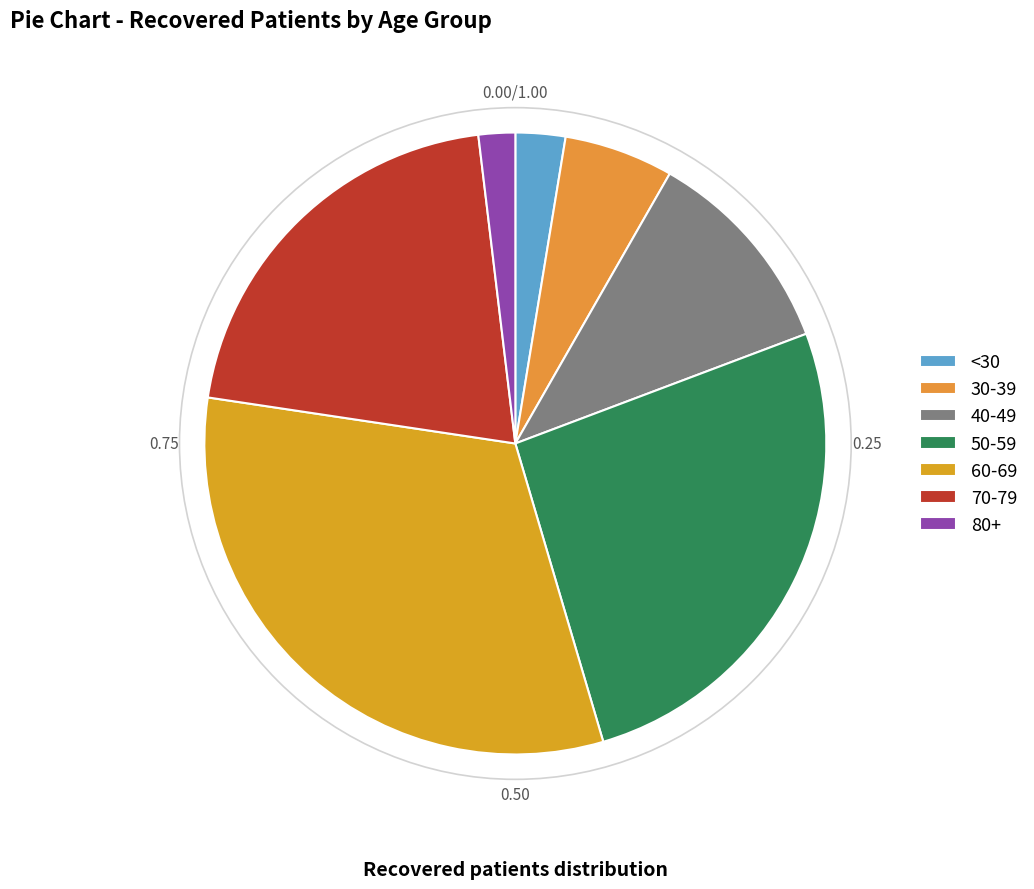

How many segments does this pie chart have?

7